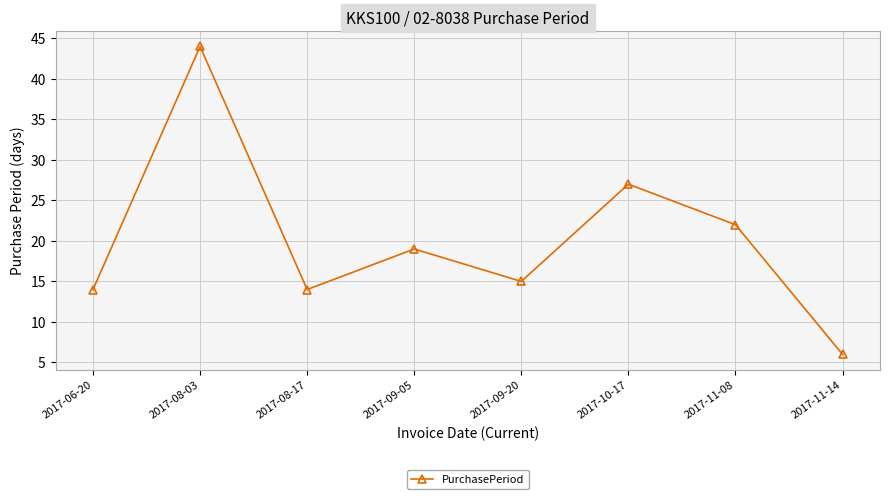

Count the number of categories in the chart.

8